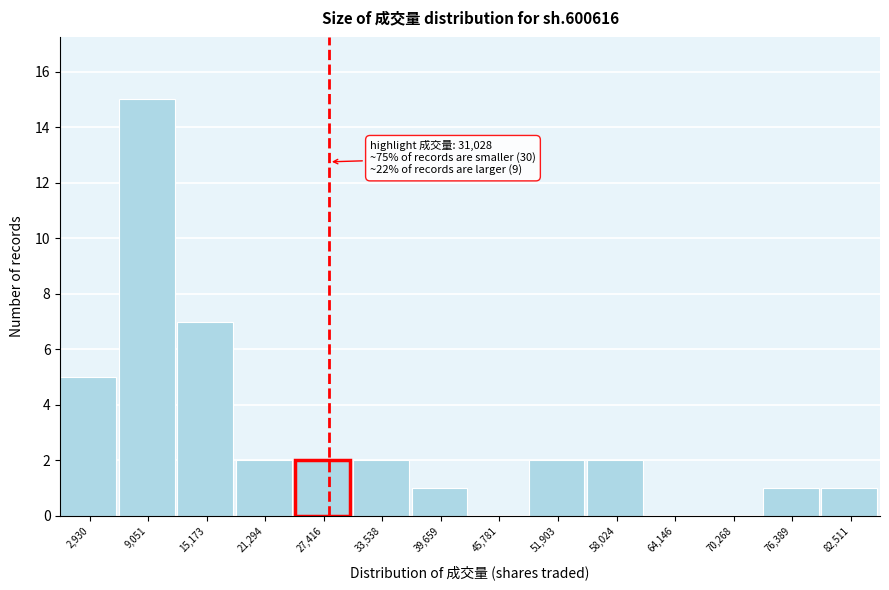

Reading left to right, extract all data points from this chart.

2,930=5	9,051=15	15,173=7	21,294=2	27,416=2	33,538=2	39,659=1	45,781=0	51,903=2	58,024=2	64,146=0	70,268=0	76,389=1	82,511=1